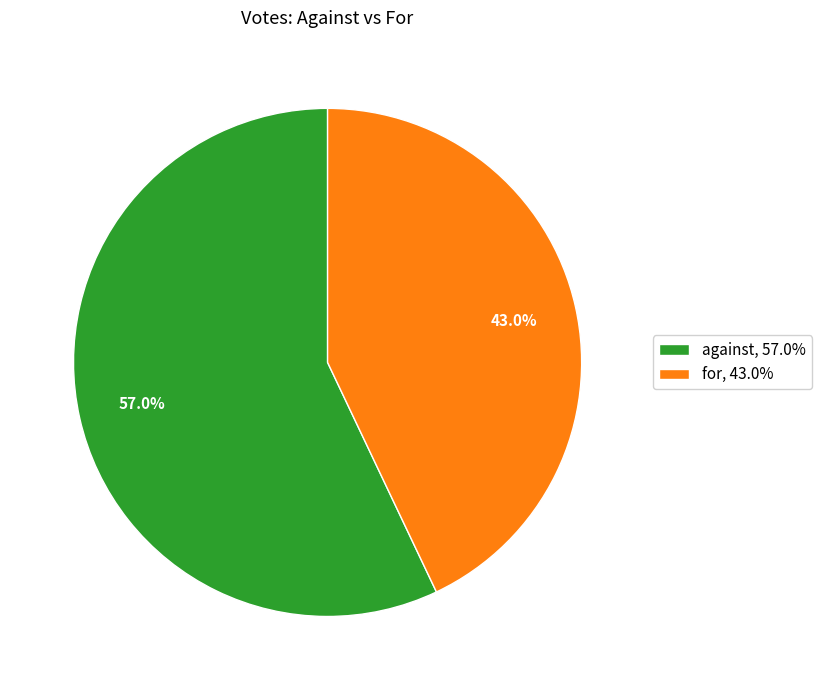

To the nearest percent, what is the difference between the largest and smallest slice percentages?

14%